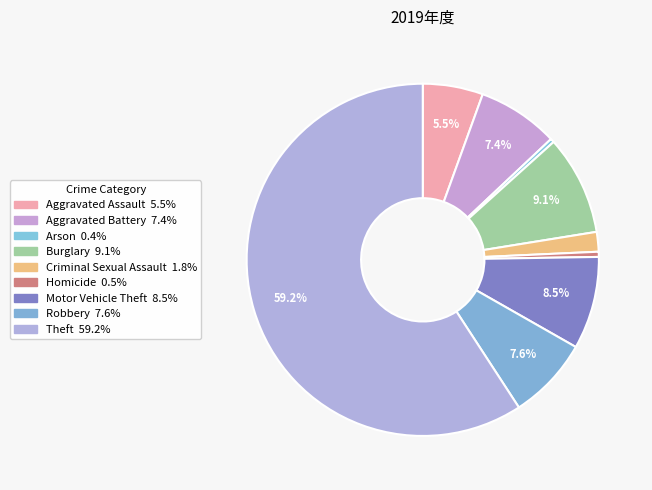

Count the number of slices in the pie.

9